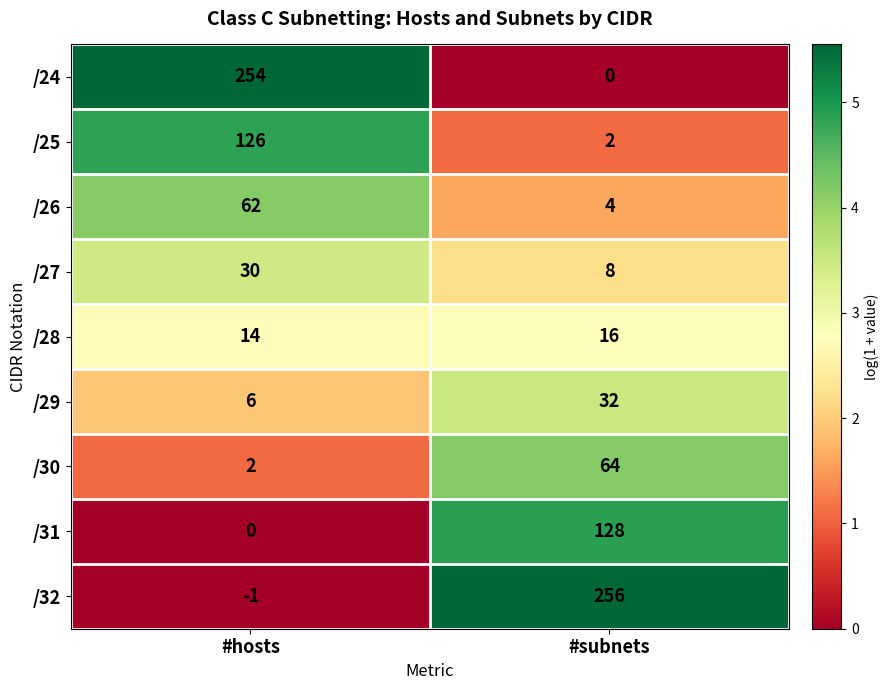

The value of /27 at #subnets is 8. True or false?

True